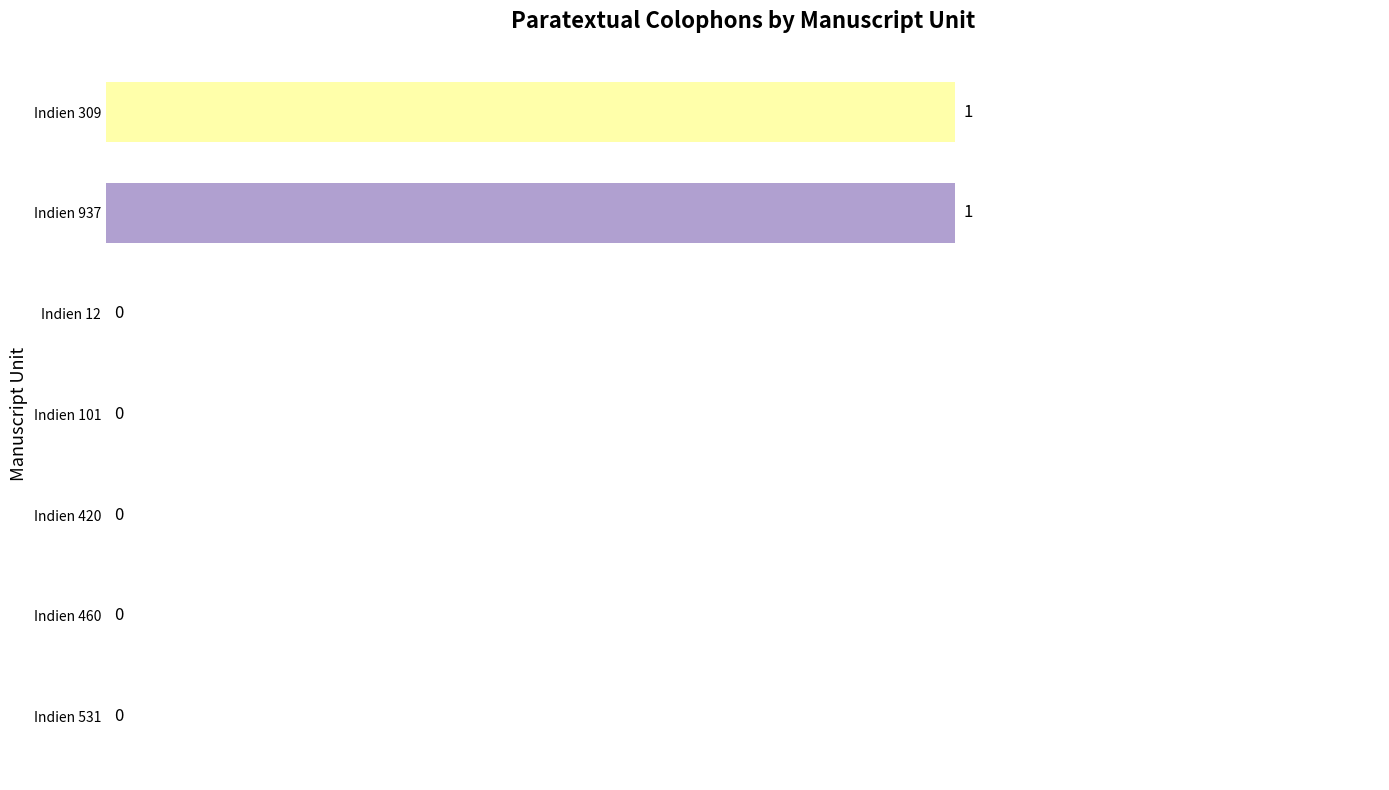

How many values are between 0 and 1?

7